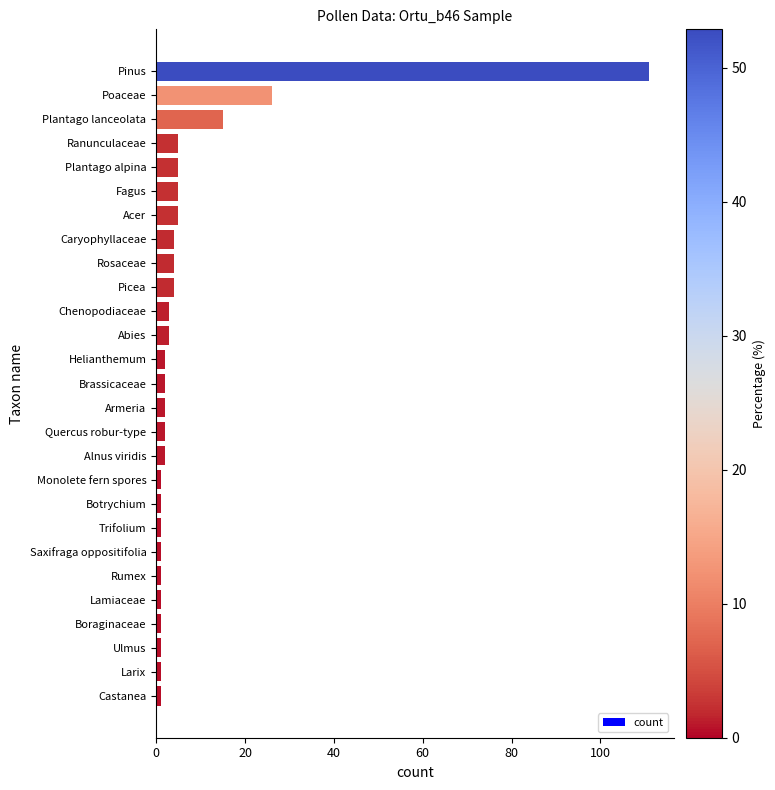

At which label is the value closest to 56?

Poaceae